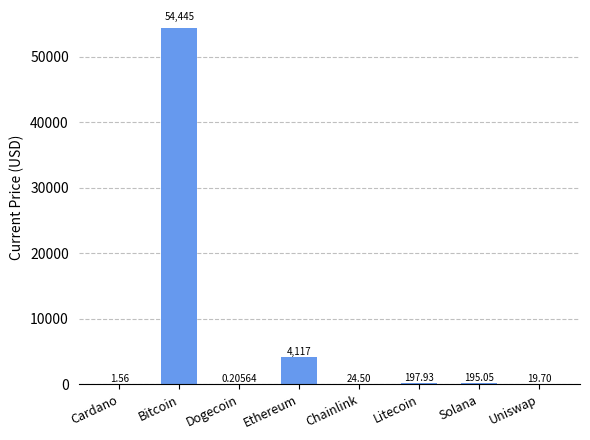

What is the change in value from Cardano to Solana?

+193.5